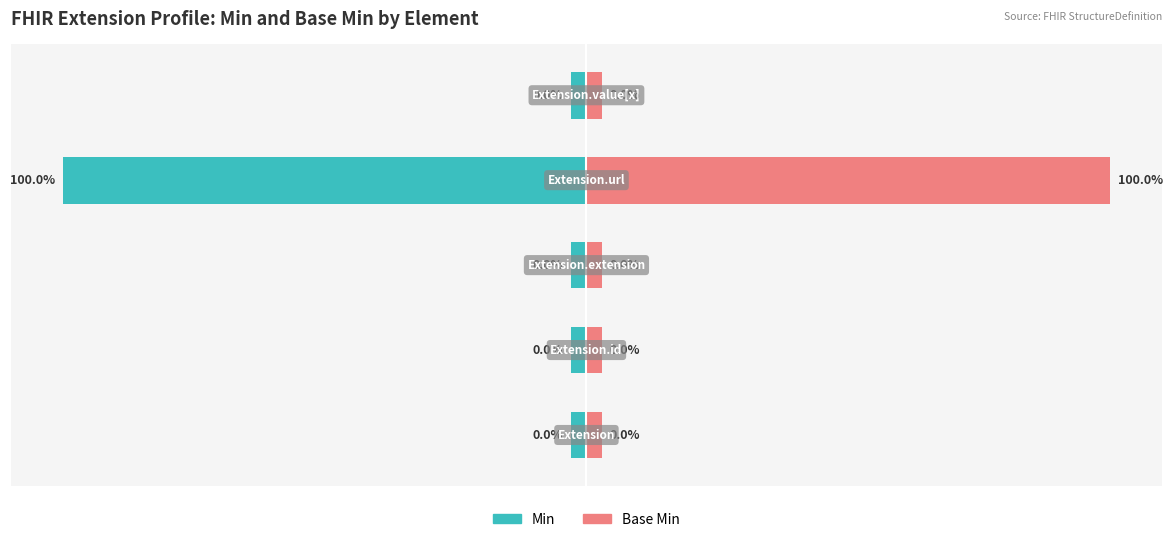

Which series has the largest range (max minus min)?

Min